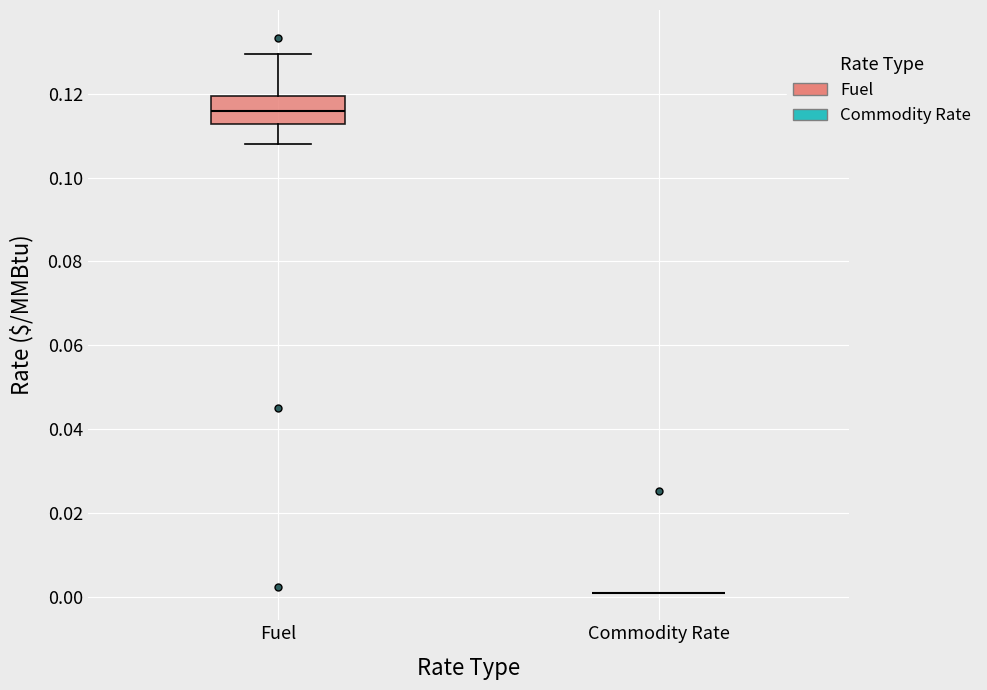

Which box is the tallest, from its lower edge to its upper edge?

Fuel